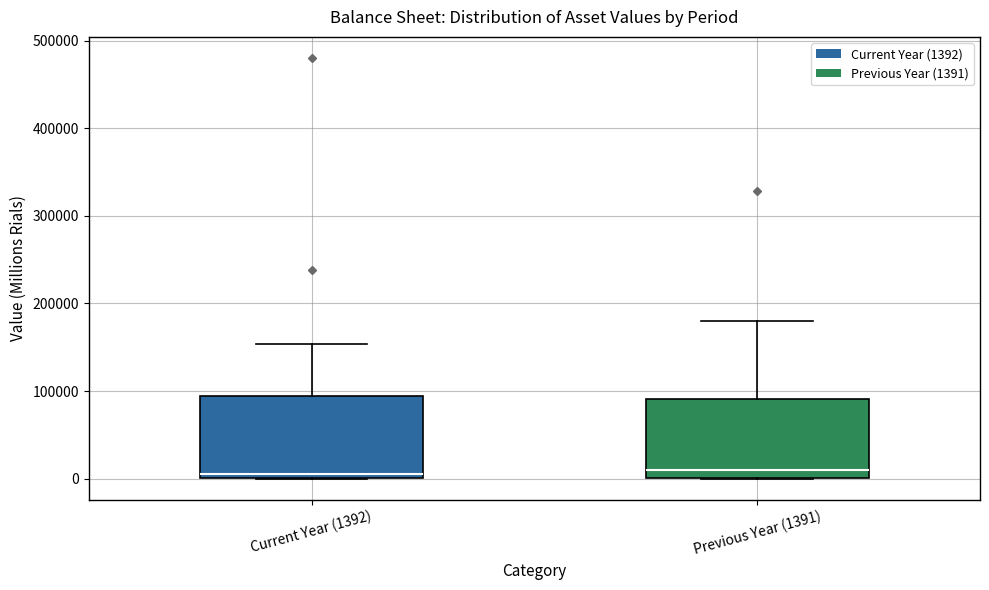

Reading left to right, transcribe this box plot: for each box, give where its median line is, the range the box spans, and where its two whiskers end, as read against the y-axis. The values are not printed on the chart, so give them approximately, as read against the axis.

Current Year (1392): median 10000, box 0 to 90000, whiskers 0 to 150000
Previous Year (1391): median 10000, box 0 to 90000, whiskers 0 to 180000